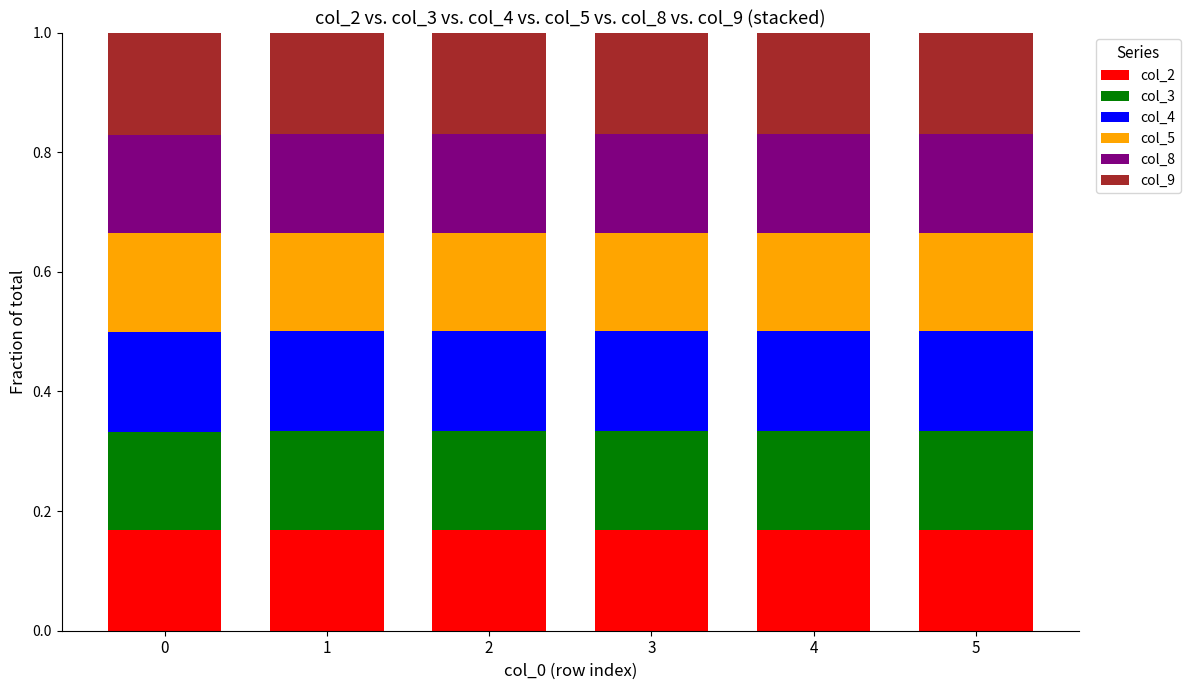

Count the col_2 values in the range 0 to 1.

6